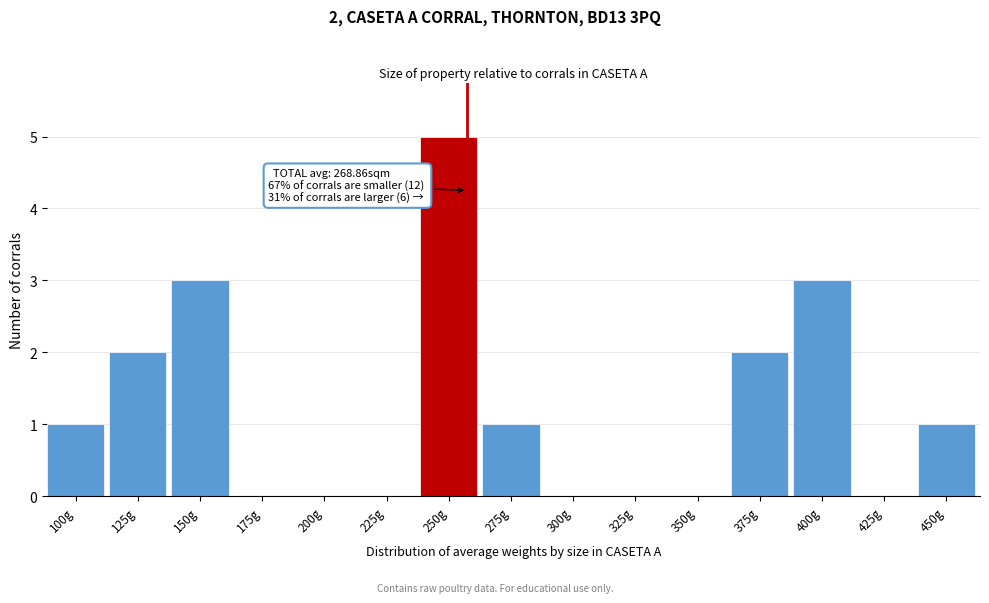

Reading left to right, what are all the values shown in this chart?

100g=1	125g=2	150g=3	175g=0	200g=0	225g=0	250g=5	275g=1	300g=0	325g=0	350g=0	375g=2	400g=3	425g=0	450g=1